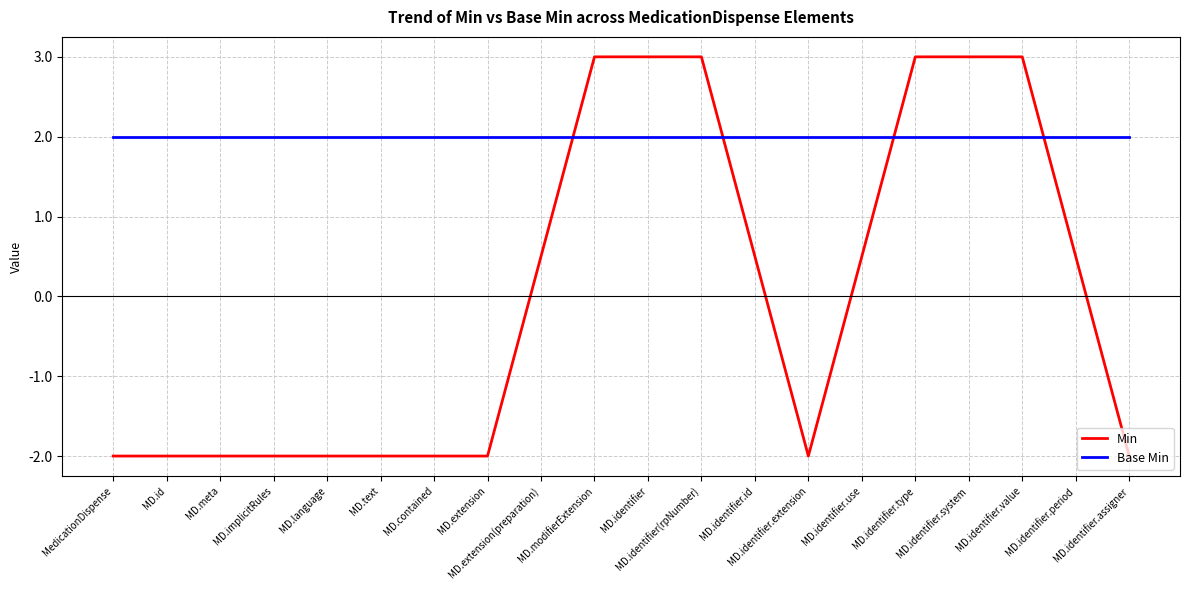

True or false: Min and Base Min cross at least once.

True